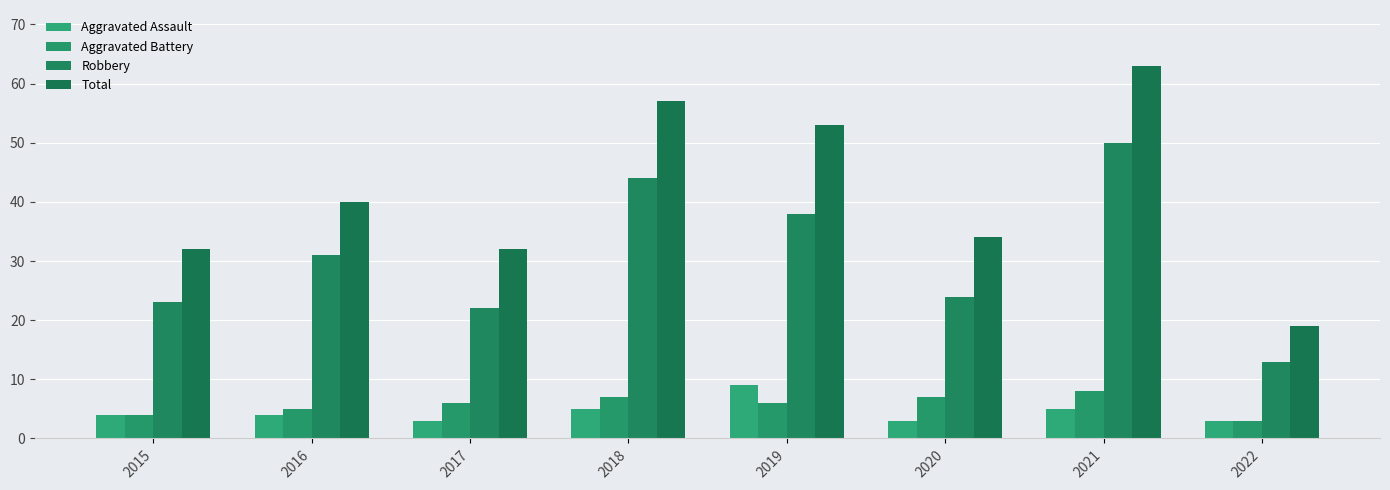

How many Aggravated Assault values are between 3 and 5?

7